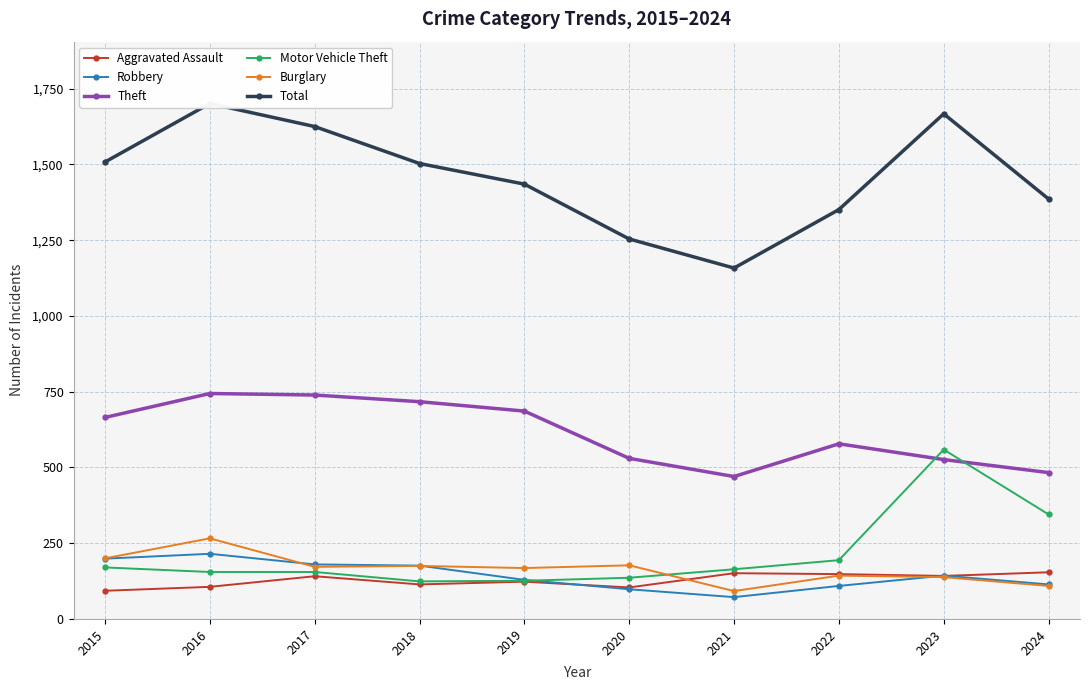

The value of Motor Vehicle Theft at 2021 is 83. True or false?

False